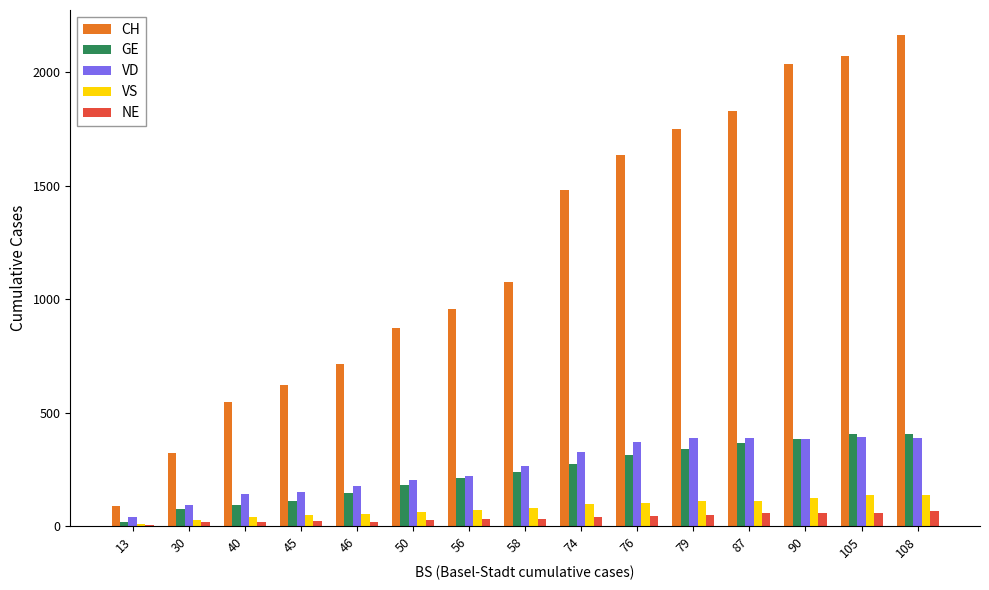

What is the maximum value shown in the chart?

2166